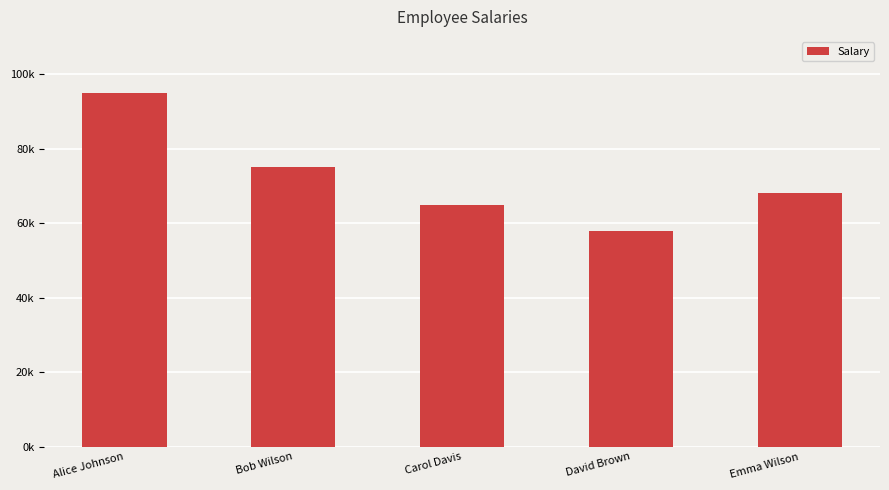

What is the difference between the second highest and minimum values?

17000